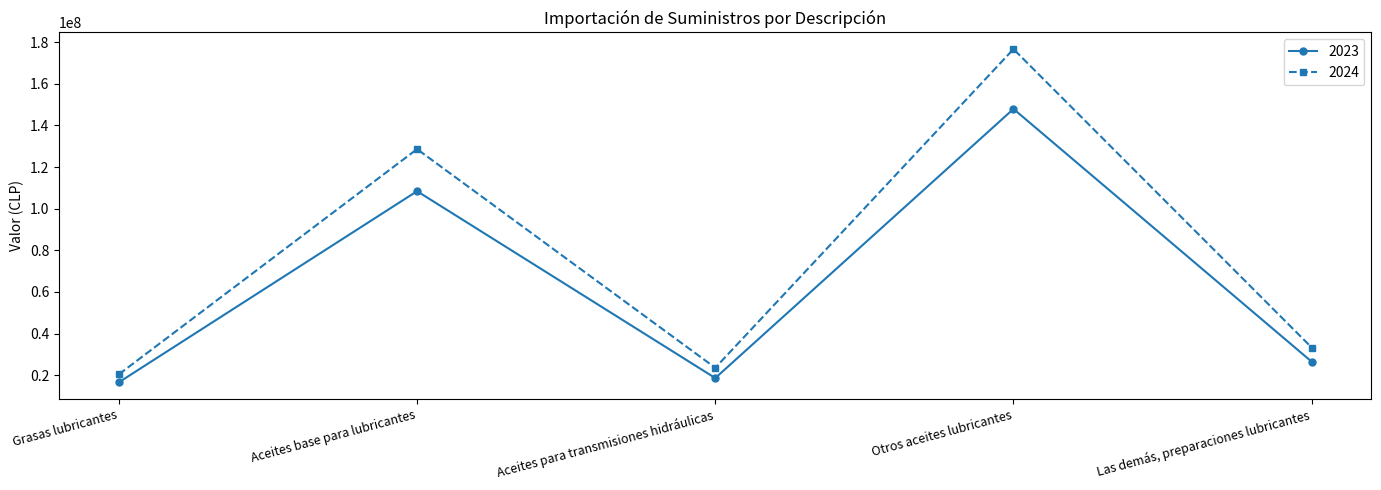

Which series has the widest spread of values?

2024